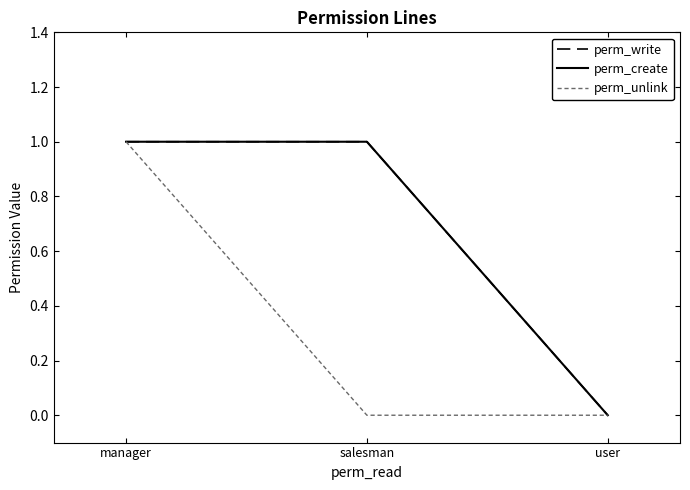

True or false: perm_create has a value of -1 at user.

False